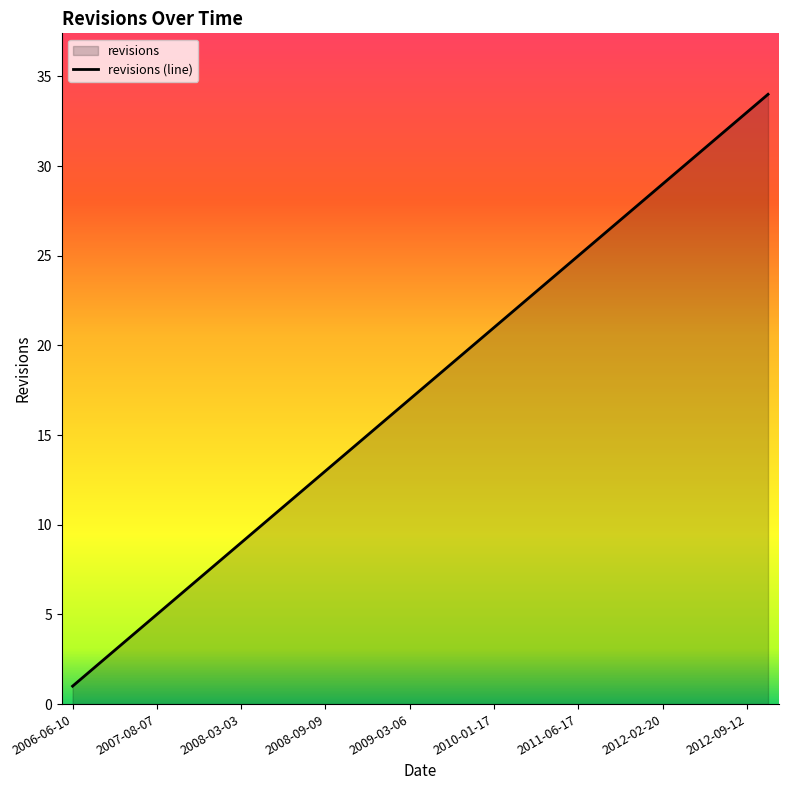

What is the difference between the second highest and minimum values?

32